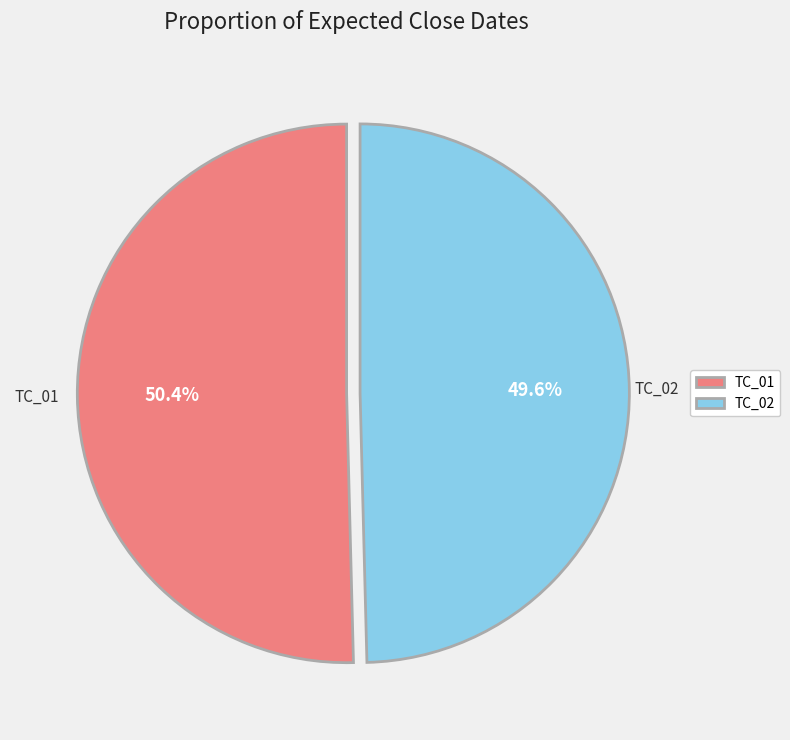

Which slice represents more than half of the pie?

TC_01